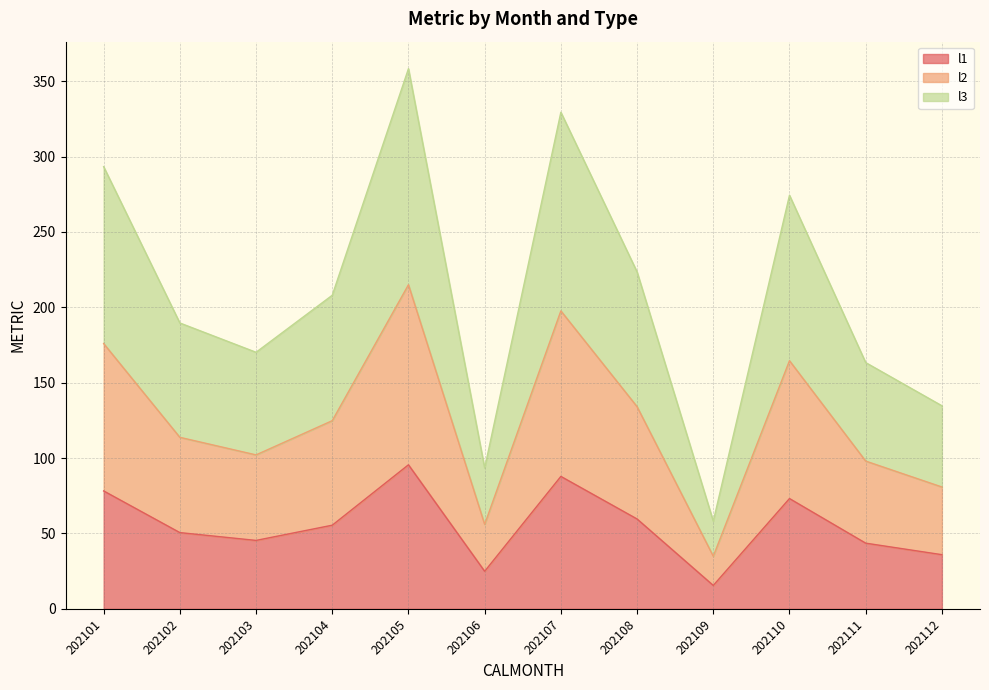

Which category has the highest value in the l1 series?

202105